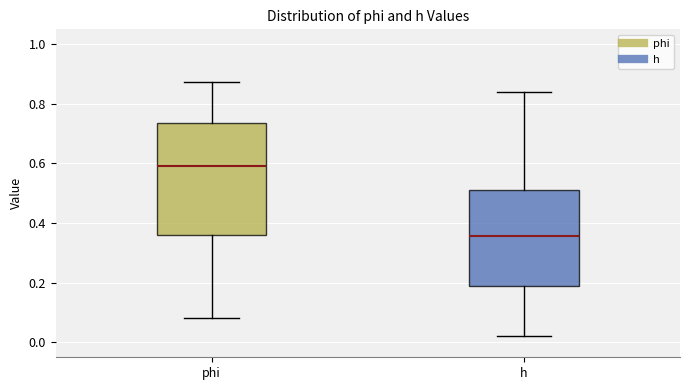

Which box's median line is the highest?

phi